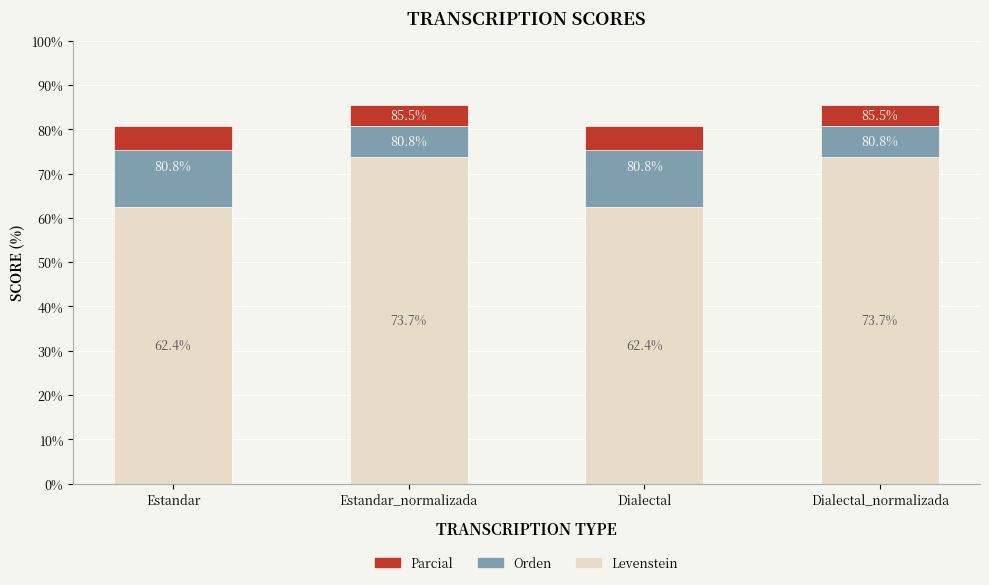

List the series in order of their peak value, highest first.

Levenstein, Orden, Parcial